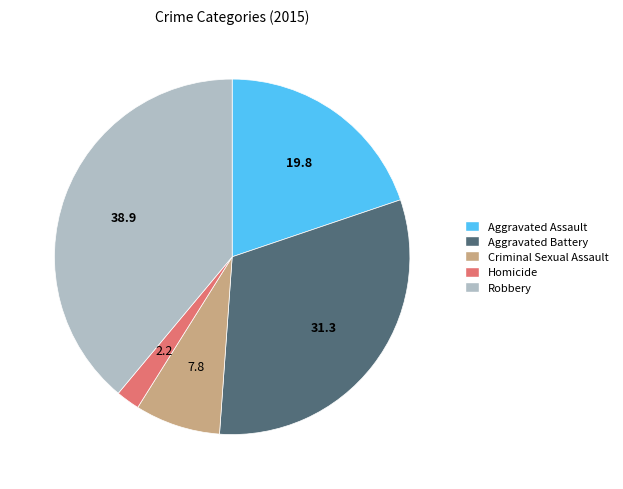

Does Aggravated Battery account for over 50% of the chart?

No